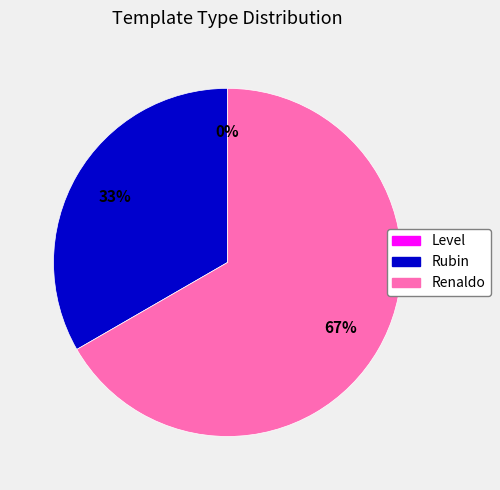

The Level slice represents 1% of the pie. True or false?

False